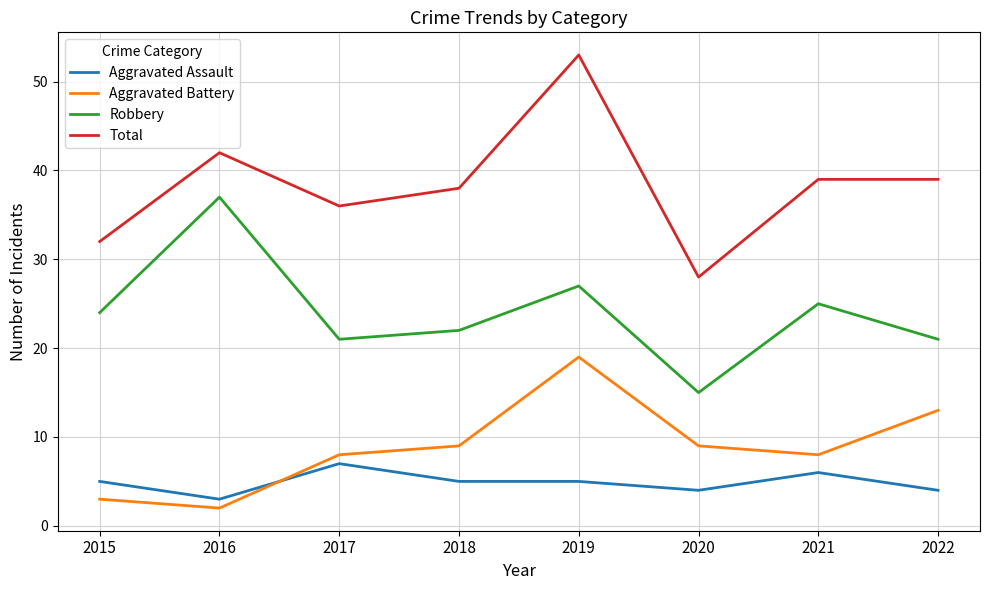

What is the difference between the highest and lowest values at 2018?

33